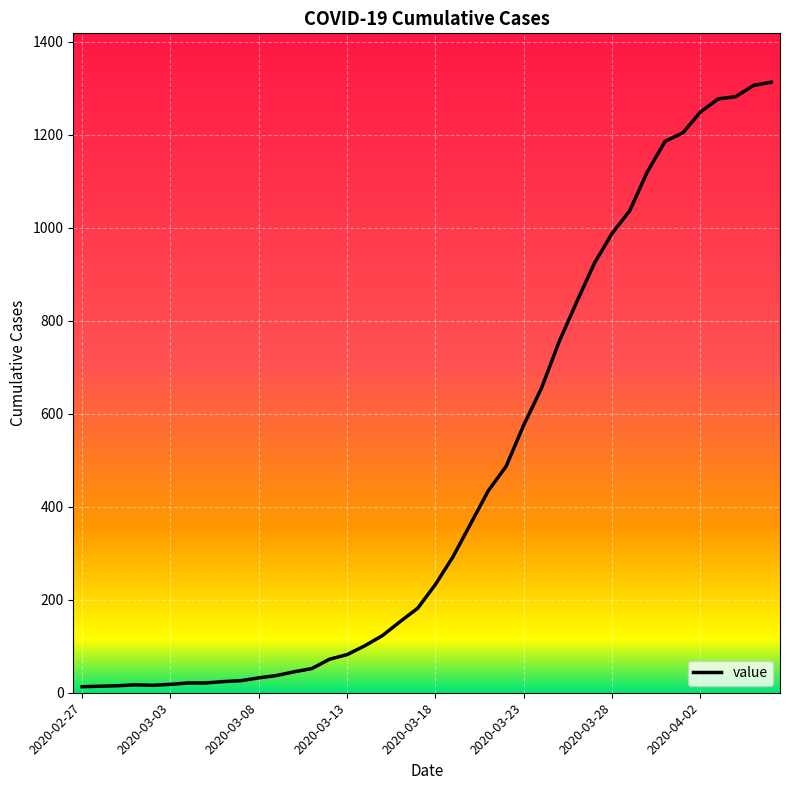

What is the difference between the maximum and minimum values?

1300